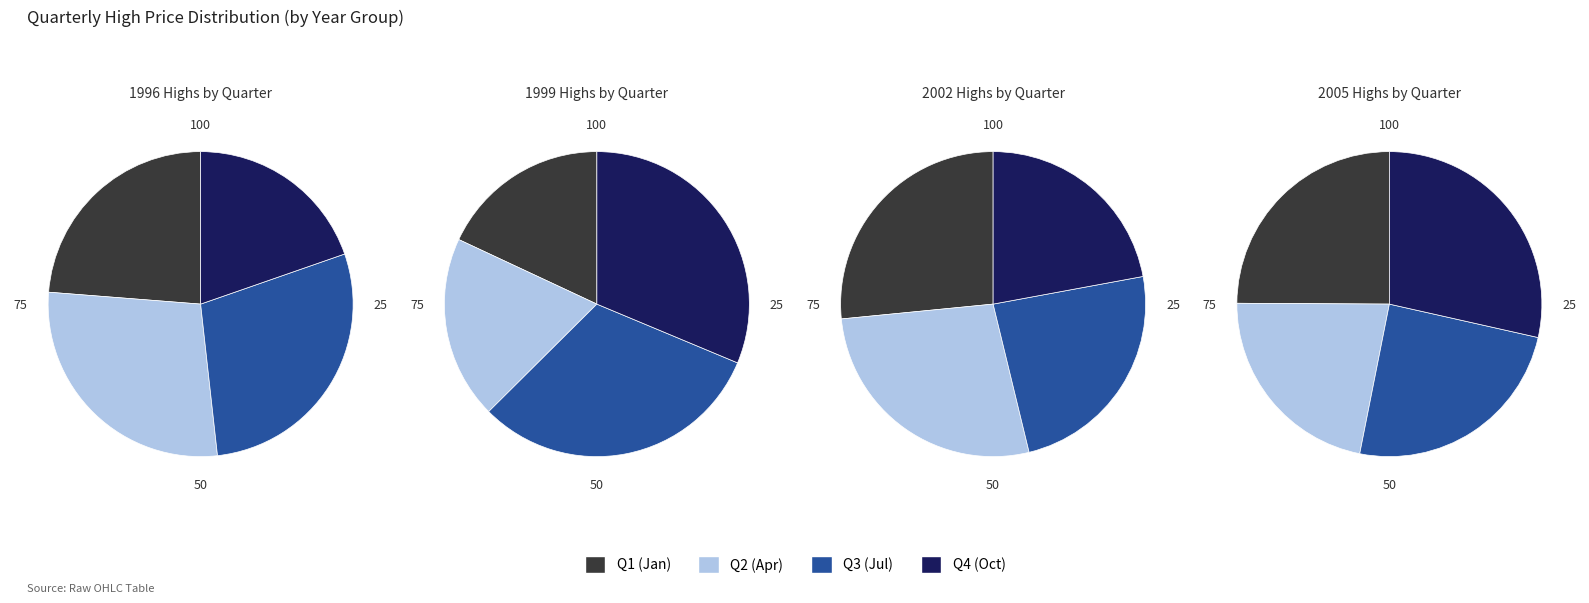

Is there any slice that represents more than half of the pie?

No